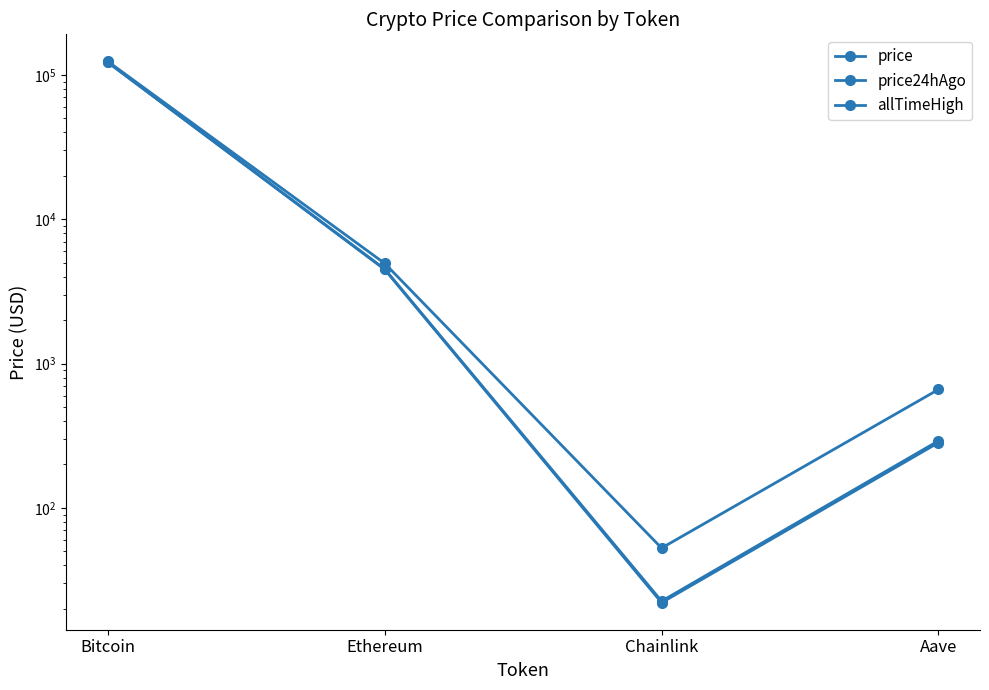

How many data points does each series have?

4